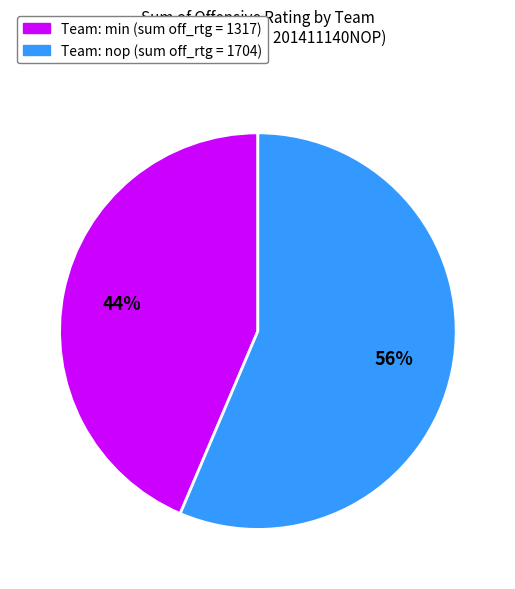

Approximately how many times larger is the value at Team: nop (sum off_rtg = 1704) compared to Team: min (sum off_rtg = 1317)?

1.3